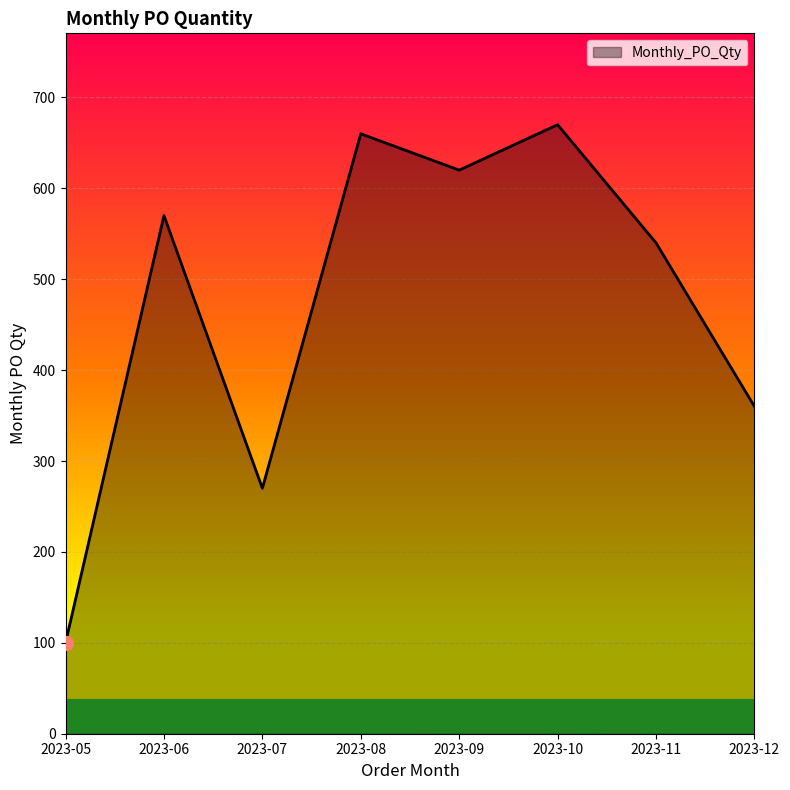

What is the smallest value displayed?

100